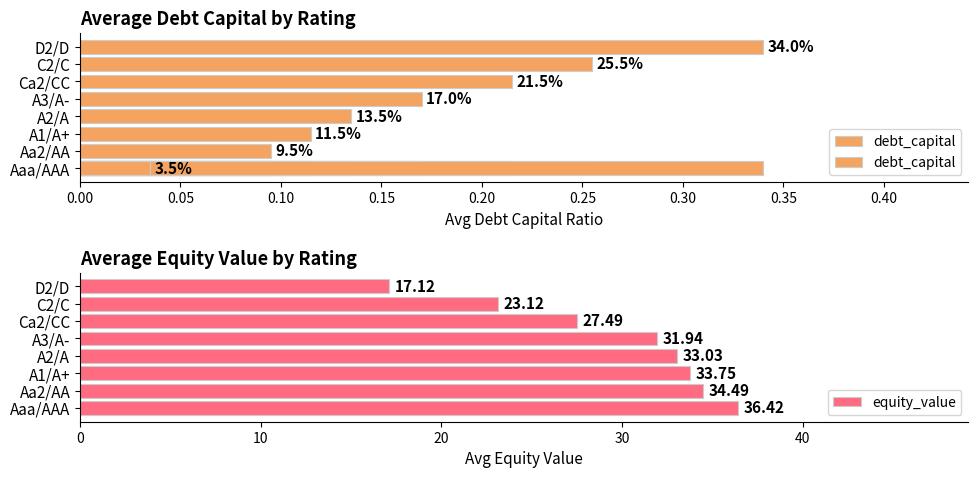

List the labels in order of equity_value value, largest first.

Aaa/AAA, Aa2/AA, A1/A+, A2/A, A3/A-, Ca2/CC, C2/C, D2/D